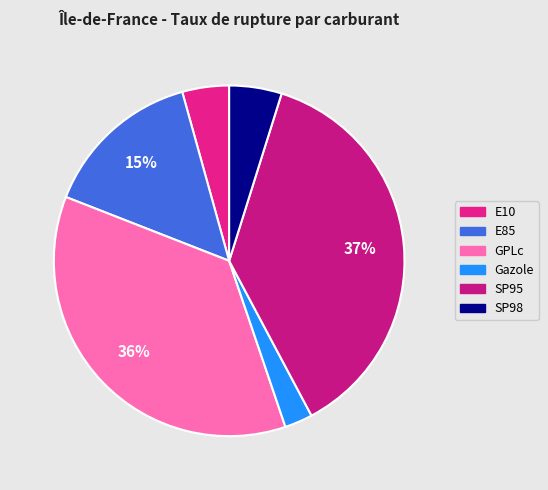

How many slices are in this pie chart?

6